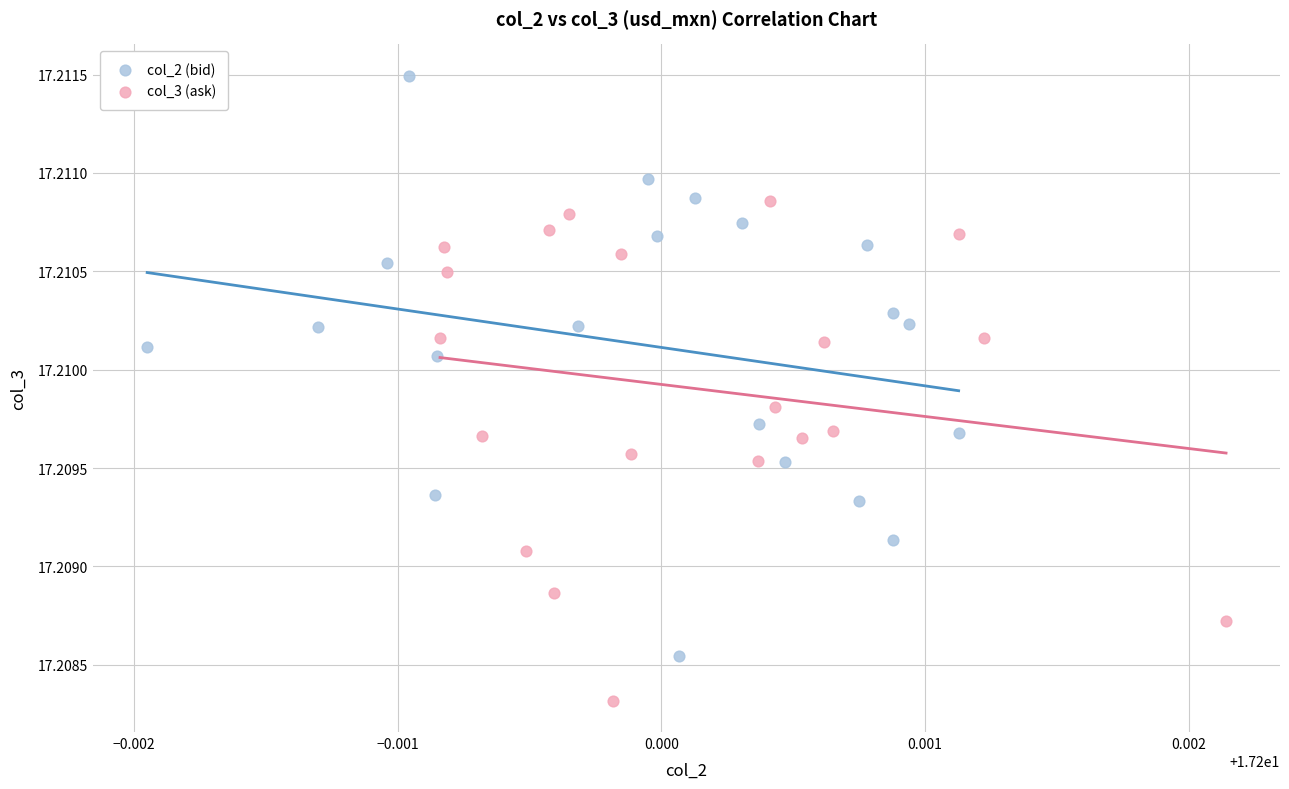

Which series contains the highest Y value?

col_2 (bid)